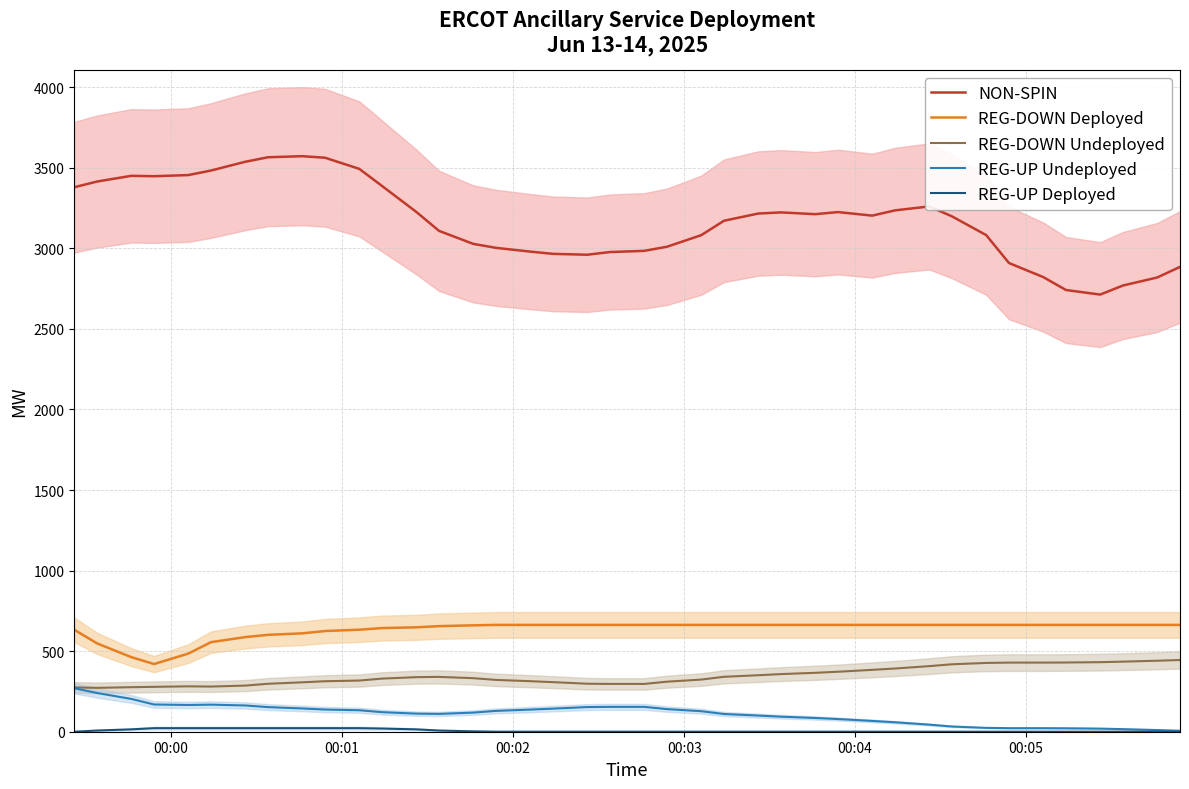

List the series in order of their peak value, highest first.

NON-SPIN, REG-DOWN Deployed, REG-DOWN Undeployed, REG-UP Undeployed, REG-UP Deployed